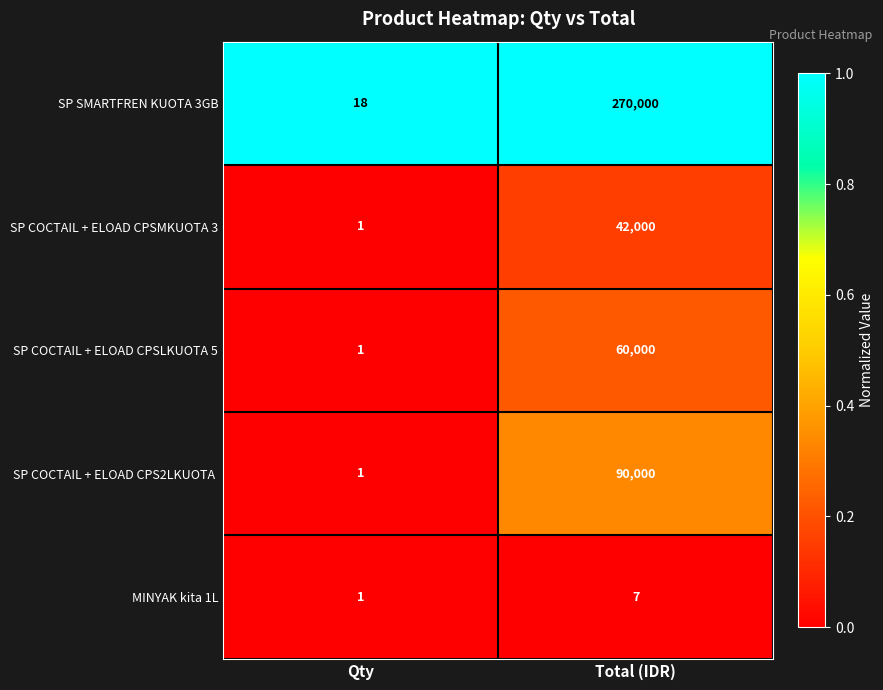

What is the spread (max minus min) of values at Total (IDR)?

269993